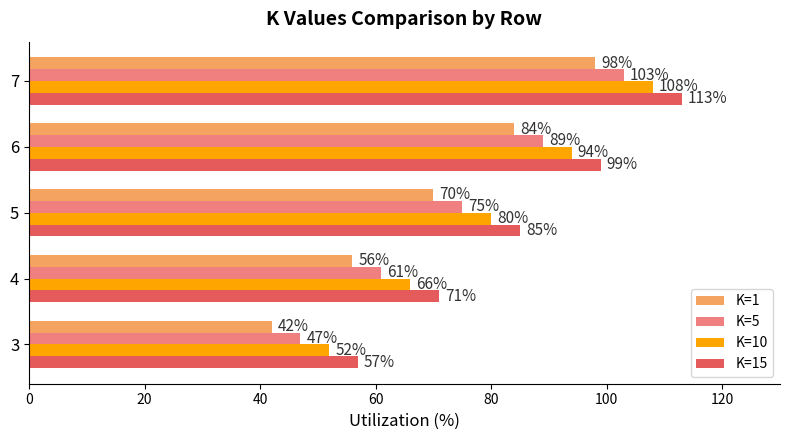

List the labels in order of K=5 value, smallest first.

3, 4, 5, 6, 7